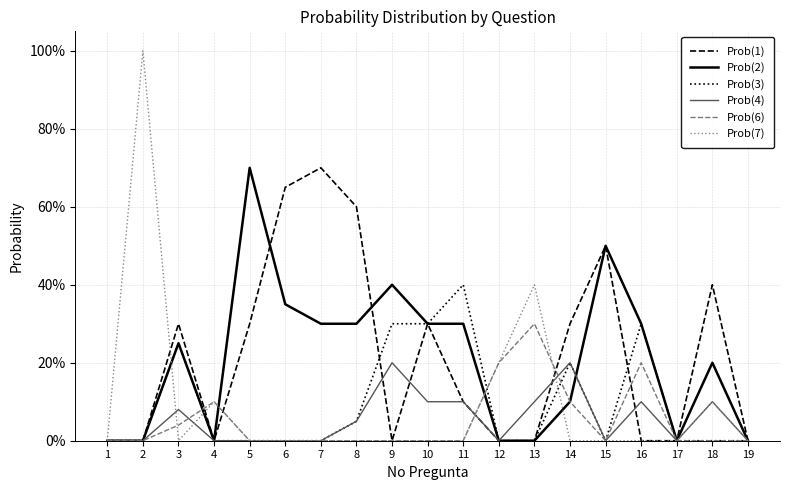

What are all the series names shown in the legend?

Prob(1), Prob(2), Prob(3), Prob(4), Prob(6), Prob(7)